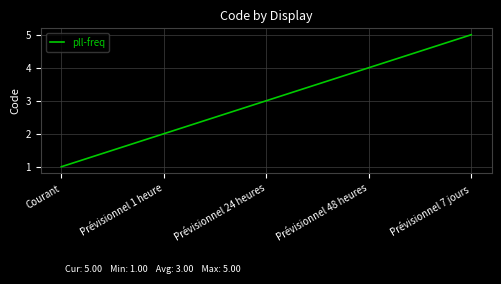

How many values are below 3?

2